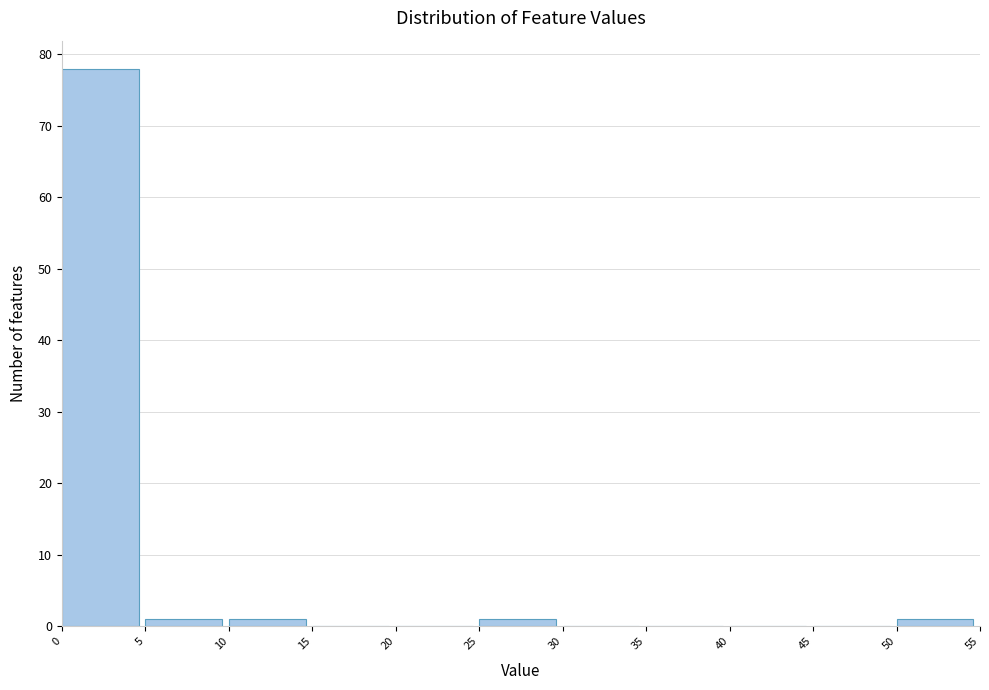

How tall is the bar that spans 25 to 30 on the x-axis? The values are not printed on the chart, so give them approximately, as read against the axis.

1